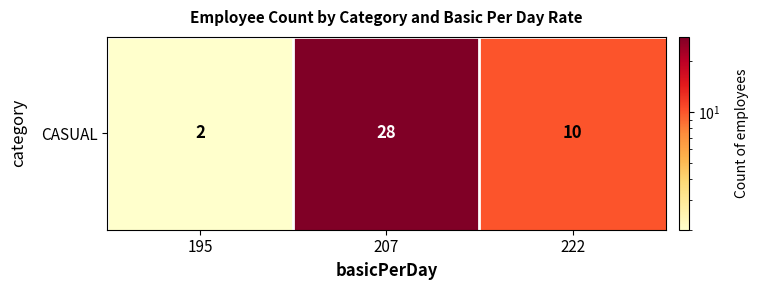

What is the ratio of the value at 207 to the value at 222?

2.8